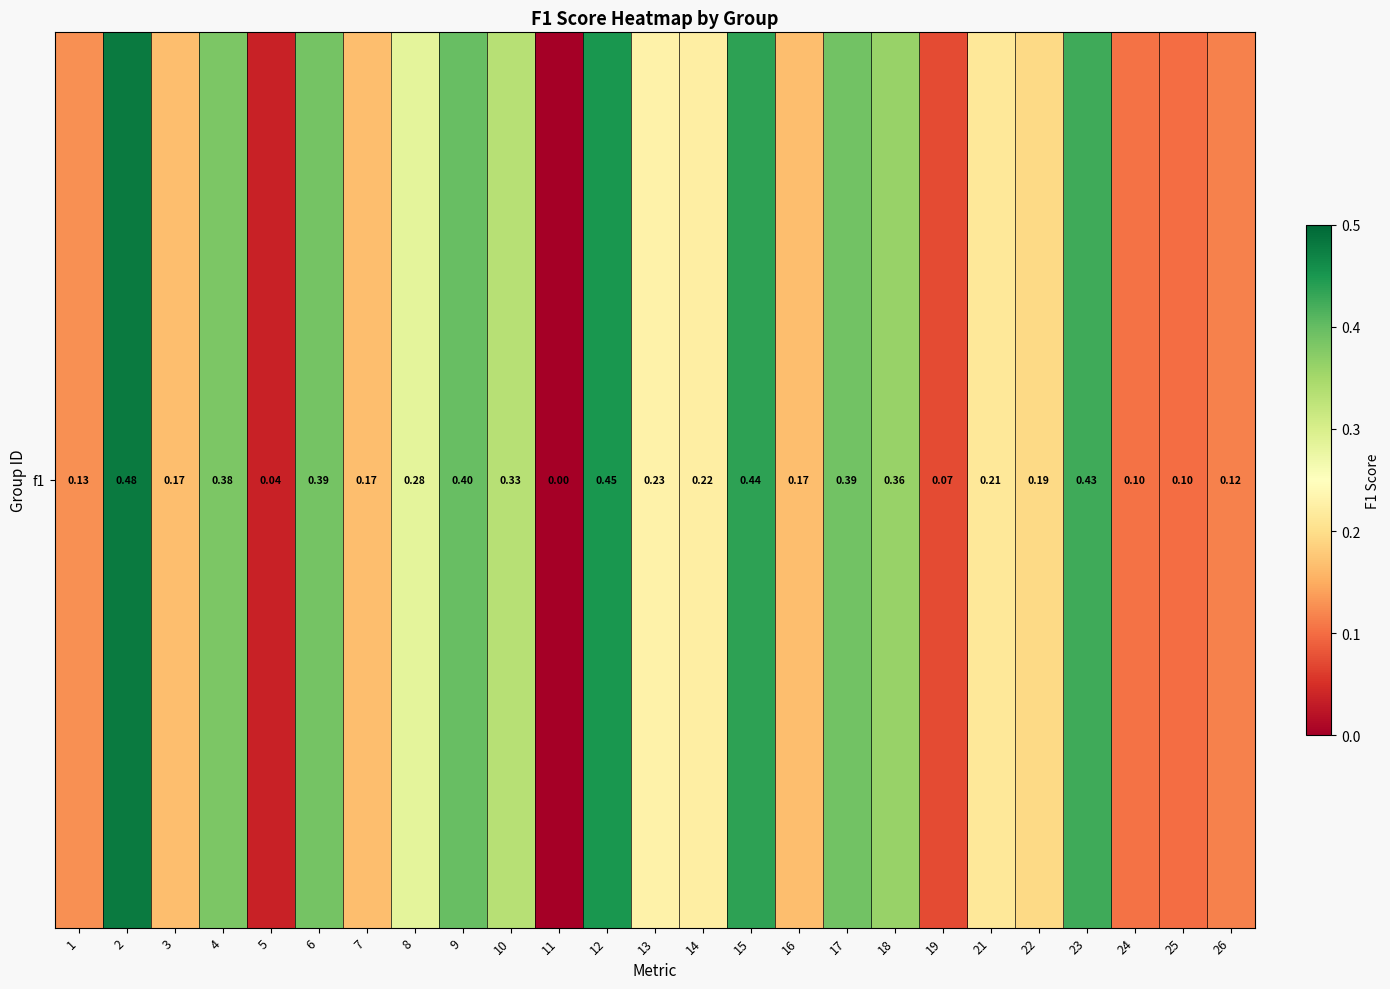

What is the sum of all values?

6.2